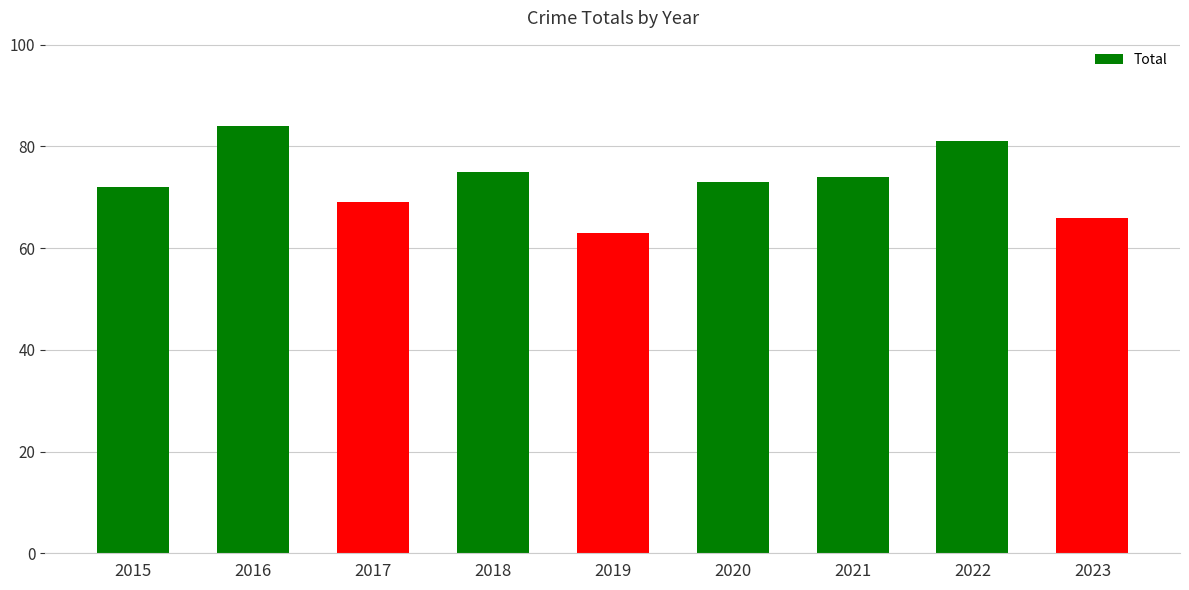

What is the difference between the values at 2022 and 2017?

12